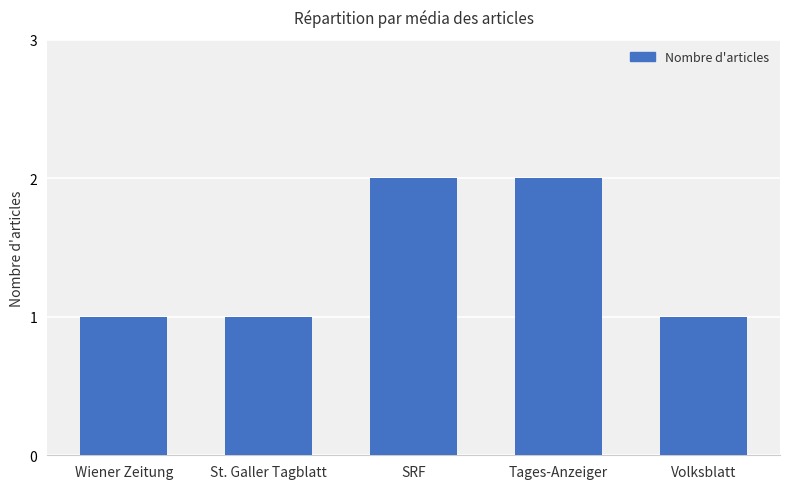

How many bars are there in total?

5